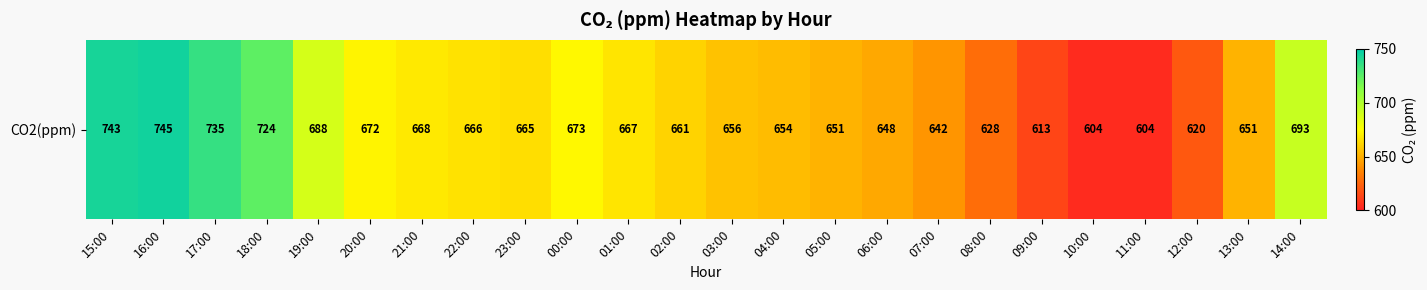

Reading left to right, list all the values displayed in this chart.

15:00=743	16:00=745	17:00=735	18:00=724	19:00=688	20:00=672	21:00=668	22:00=666	23:00=665	00:00=673	01:00=667	02:00=661	03:00=656	04:00=654	05:00=651	06:00=648	07:00=642	08:00=628	09:00=613	10:00=604	11:00=604	12:00=620	13:00=651	14:00=693